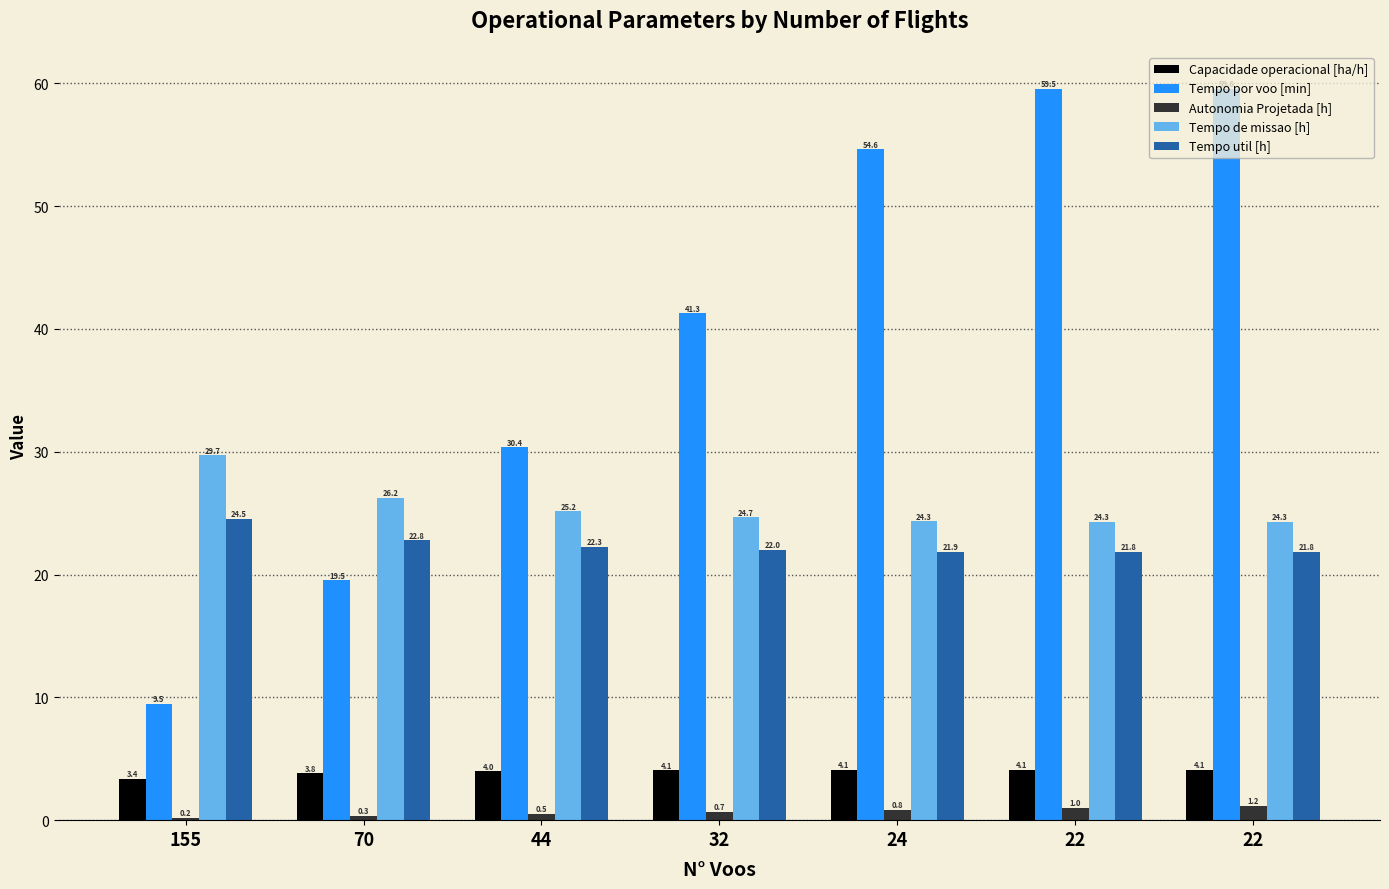

Reading left to right, what are all the values shown in this chart?

Capacidade operacional [ha/h]: 155=3.4	70=3.8	44=4.0	32=4.1	24=4.1	22=4.1	22=4.1
Tempo por voo [min]: 155=9.5	70=19.5	44=30.4	32=41.3	24=54.6	22=59.5	22=59.6
Autonomia Projetada [h]: 155=0.2	70=0.3	44=0.5	32=0.7	24=0.8	22=1.0	22=1.2
Tempo de missao [h]: 155=29.7	70=26.2	44=25.2	32=24.7	24=24.3	22=24.3	22=24.3
Tempo util [h]: 155=24.5	70=22.8	44=22.3	32=22.0	24=21.9	22=21.8	22=21.8